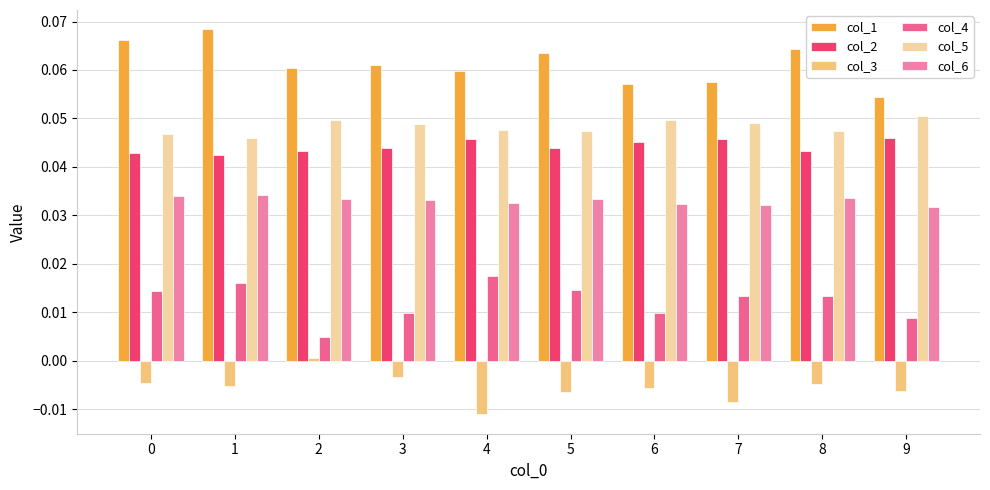

Which series has the largest total across all categories?

col_1